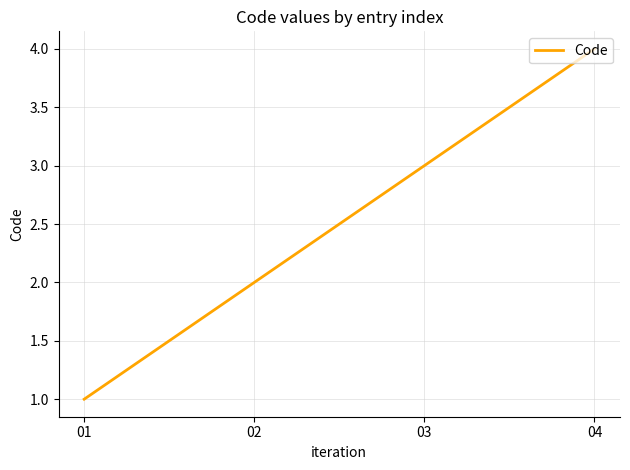

What is the sum of the values at 01 and 04?

5